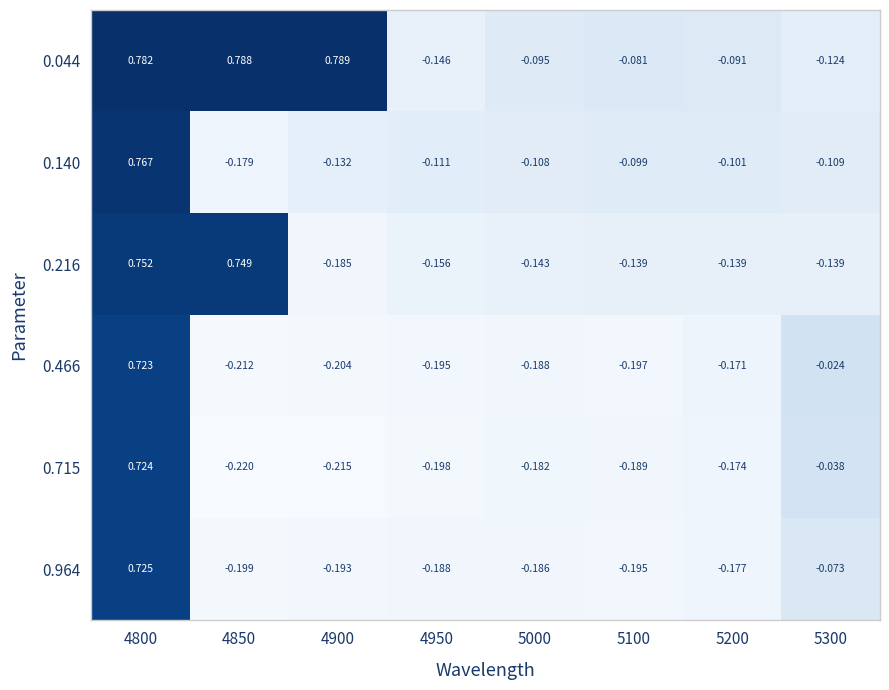

At how many categories does at least one series exceed 0?

3